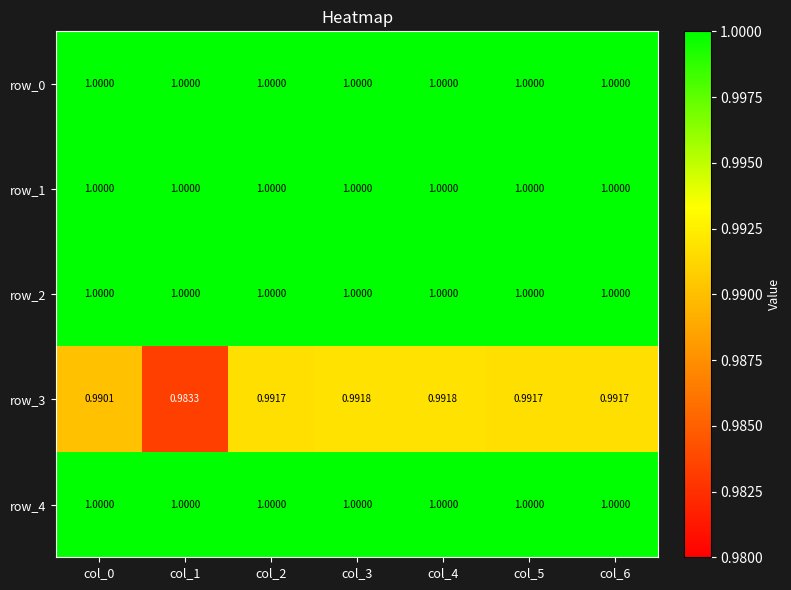

Reading left to right, transcribe all the data shown in this chart.

row_0: 1.0	1.0	1.0	1.0	1.0	1.0	1.0
row_1: 1.0	1.0	1.0	1.0	1.0	1.0	1.0
row_2: 1.0	1.0	1.0	1.0	1.0	1.0	1.0
row_3: 1.0	1.0	1.0	1.0	1.0	1.0	1.0
row_4: 1.0	1.0	1.0	1.0	1.0	1.0	1.0